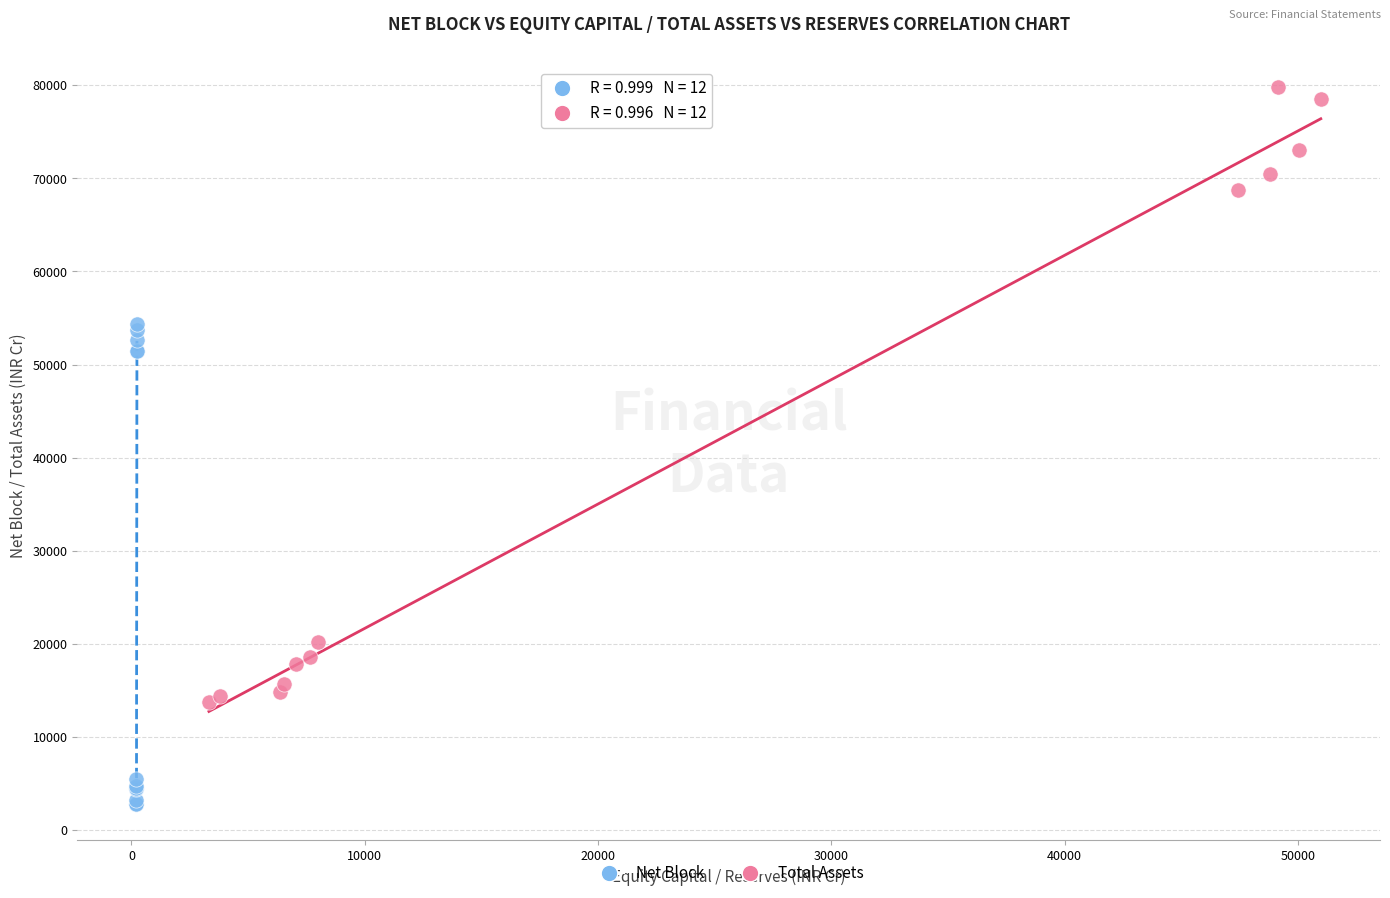

Which series reaches the maximum Y coordinate?

Total Assets